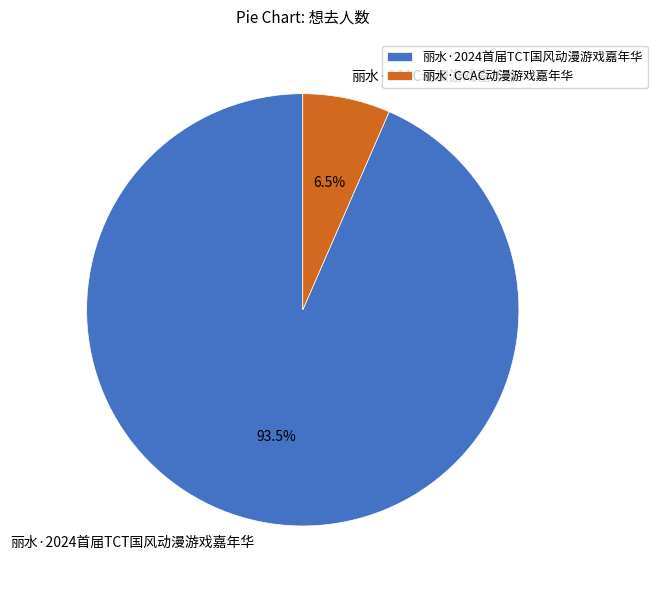

Do 丽水·2024首届TCT国风动漫游戏嘉年华 and 丽水·CCAC动漫游戏嘉年华 together represent more than half of the pie?

Yes